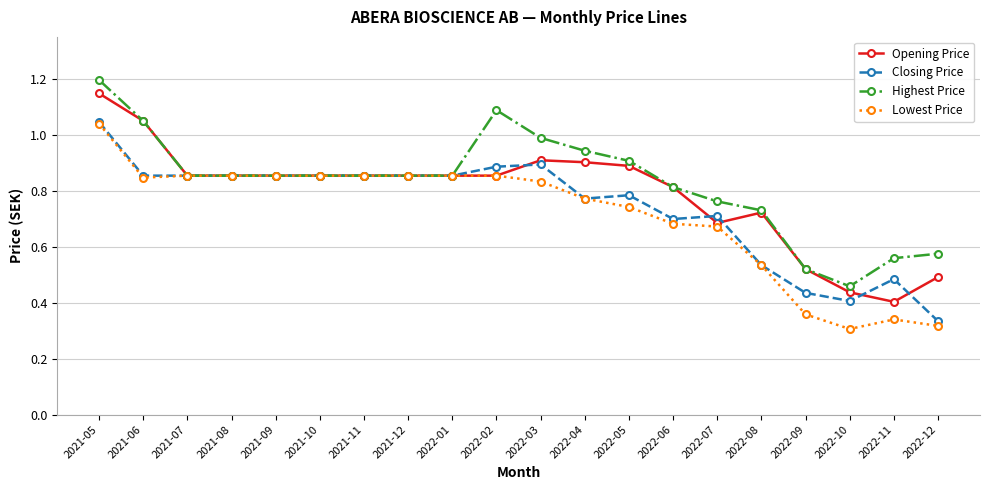

Between 2022-02 and 2022-11, which series saw the biggest shift?

Highest Price